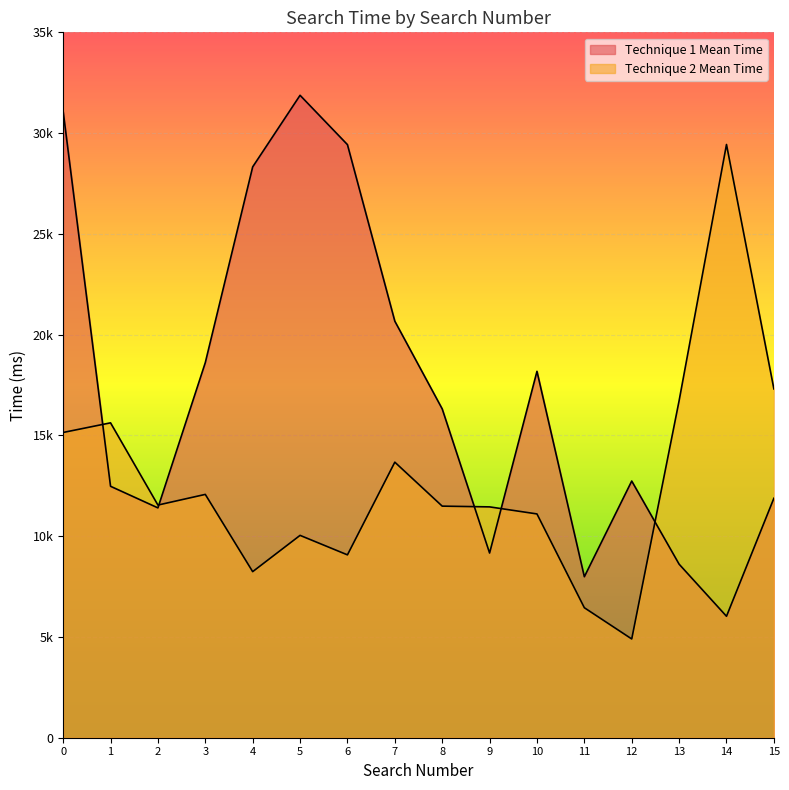

At which category does the chart reach its peak across all series?

5